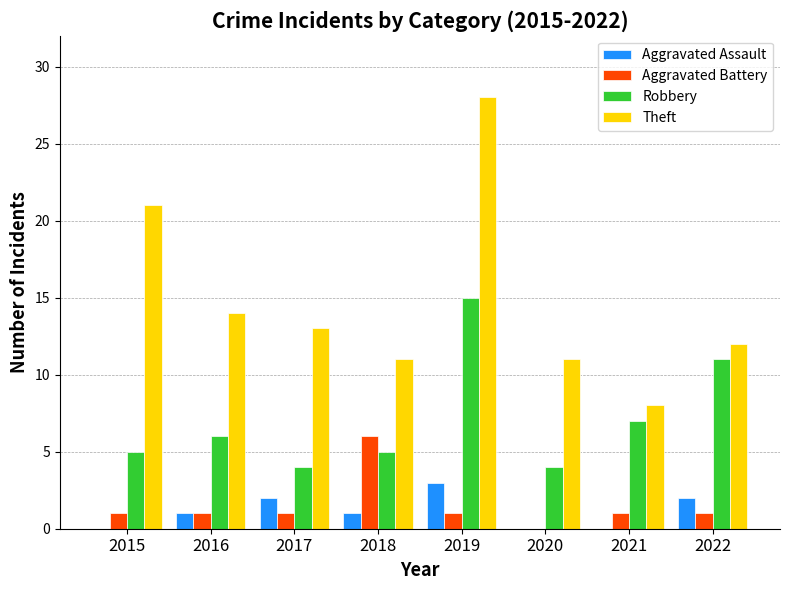

The Theft series shows 9 at 2016. True or false?

False